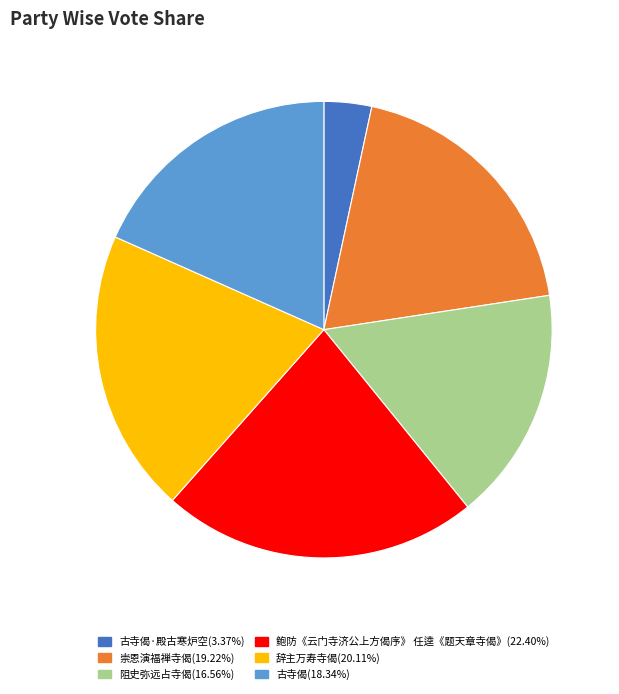

Does any single category account for the majority?

No